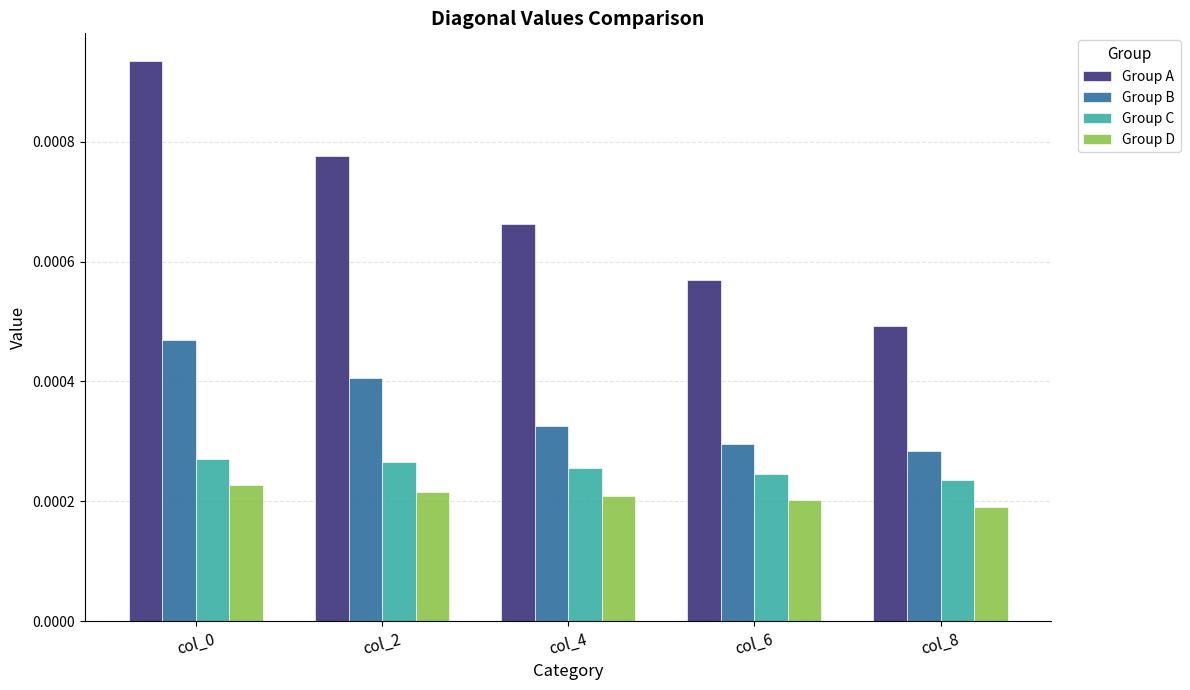

At which label is Group B closest to 0?

col_8